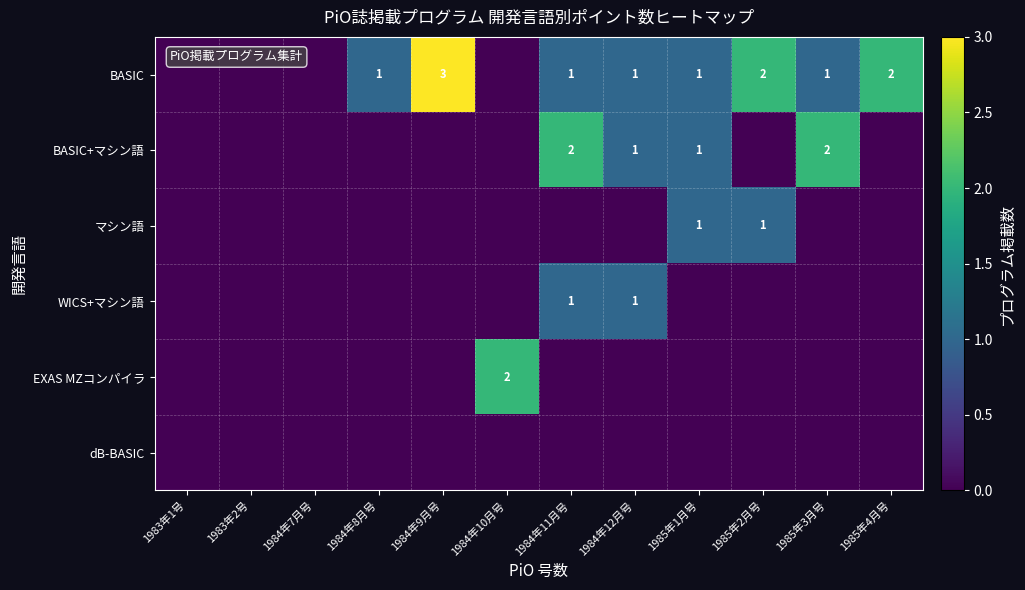

Is it true that BASIC equals 3 at 1985年4月号?

False